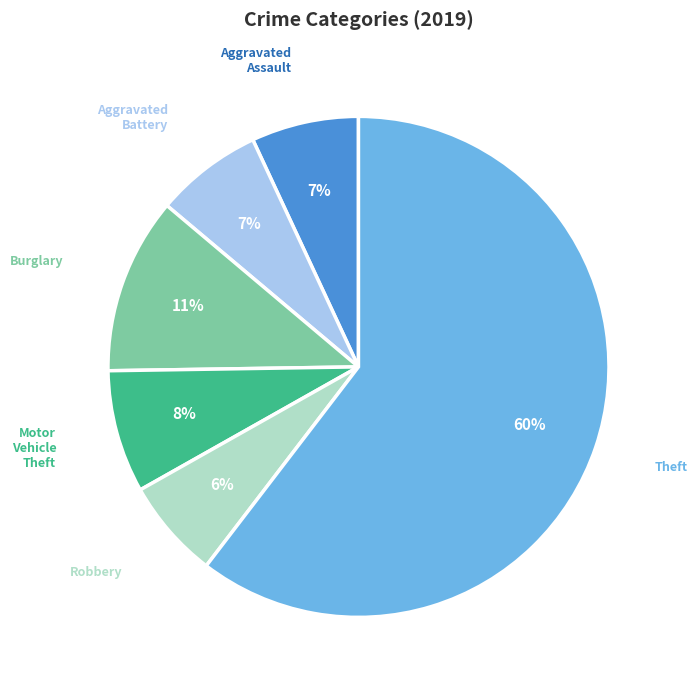

Count the number of slices in the pie.

6